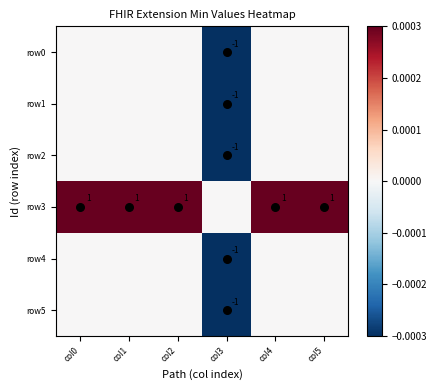

How many row4 values are between 0 and 1?

5